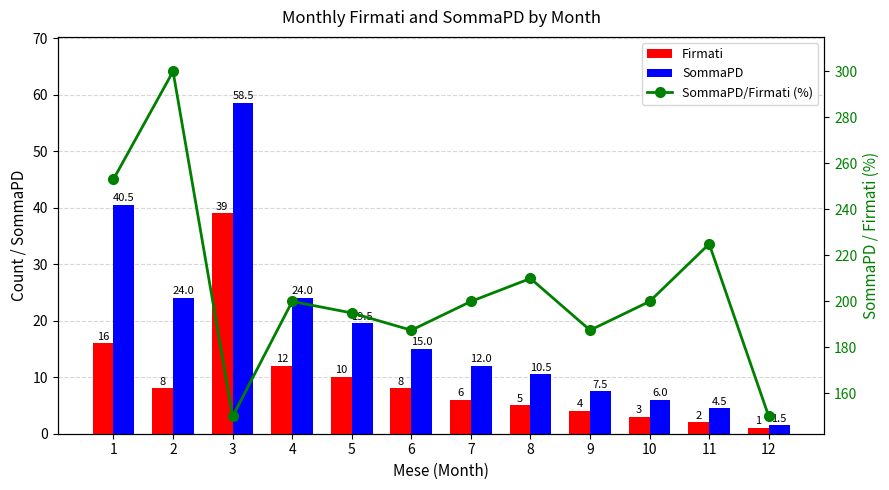

Count the number of categories in the chart.

12